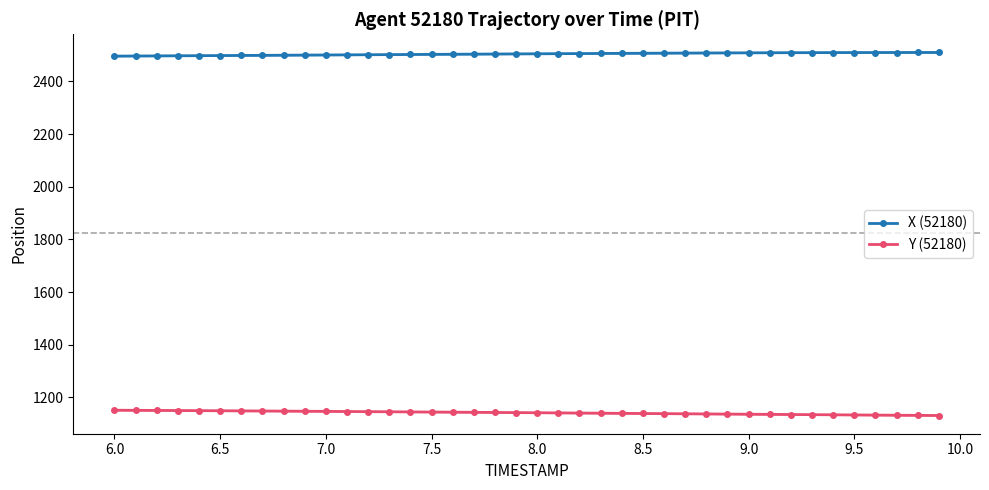

Where does the Y (52180) series first go above 1142?

6.0